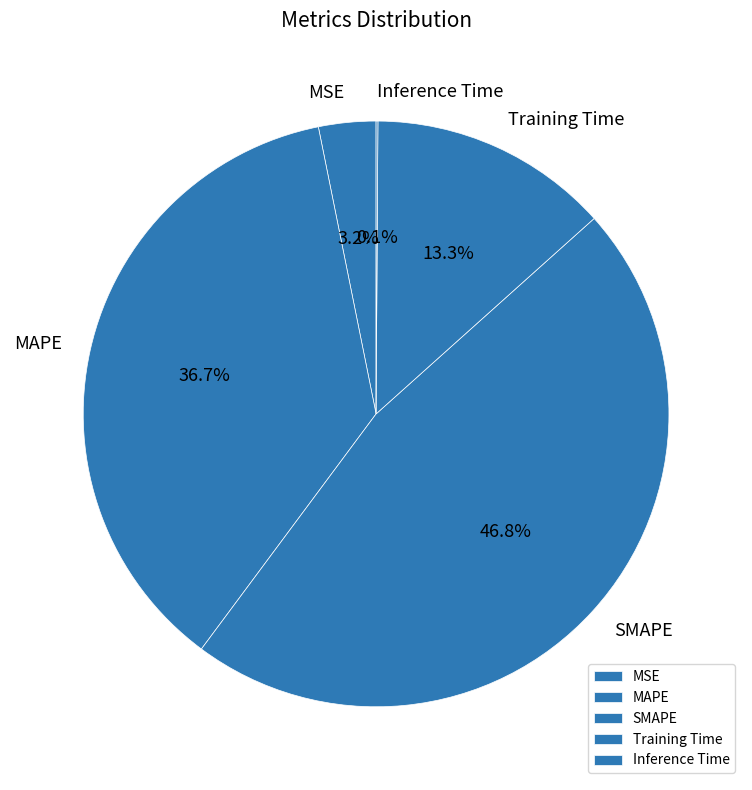

What is the largest slice in the pie chart?

SMAPE